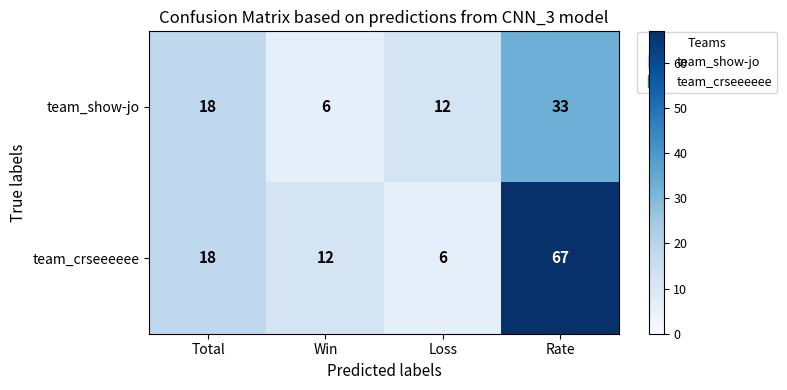

What is the difference between the highest and lowest values at Rate?

34